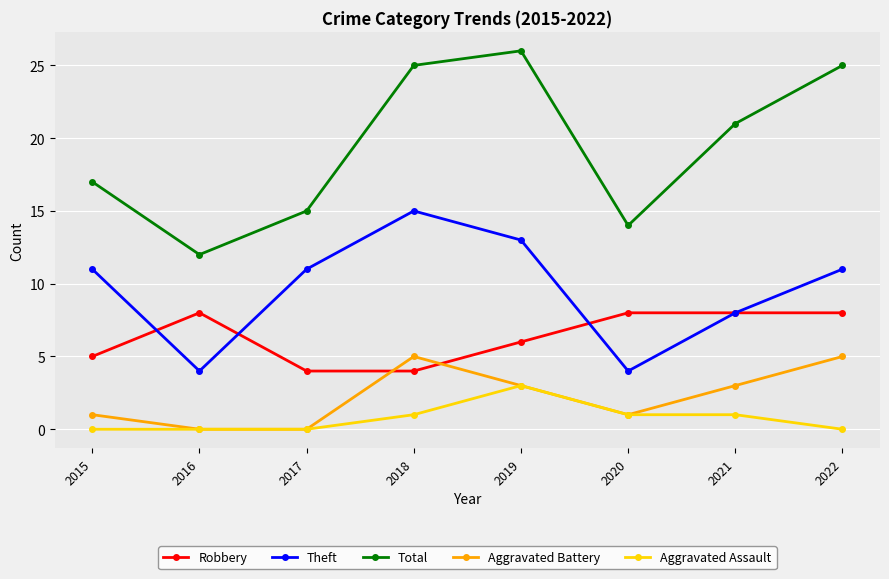

Count the number of categories in the chart.

8